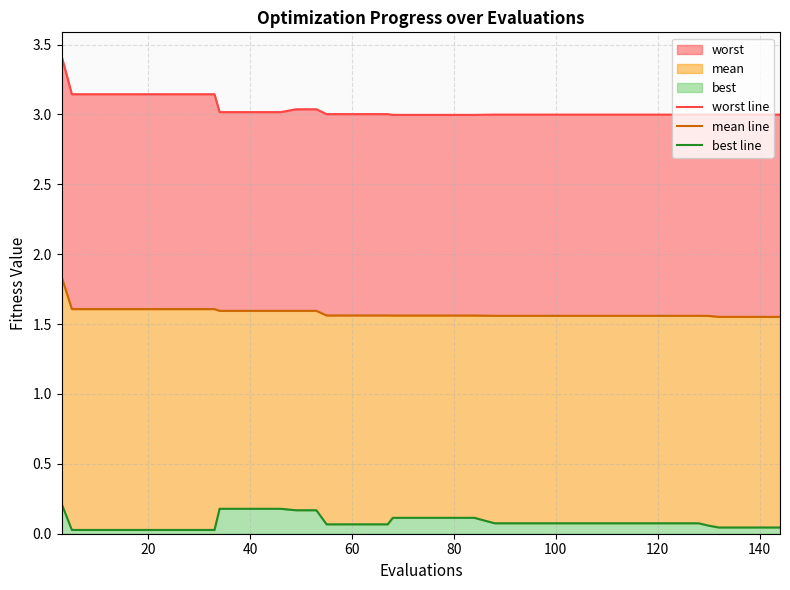

What is the highest value of the mean line series?

1.8